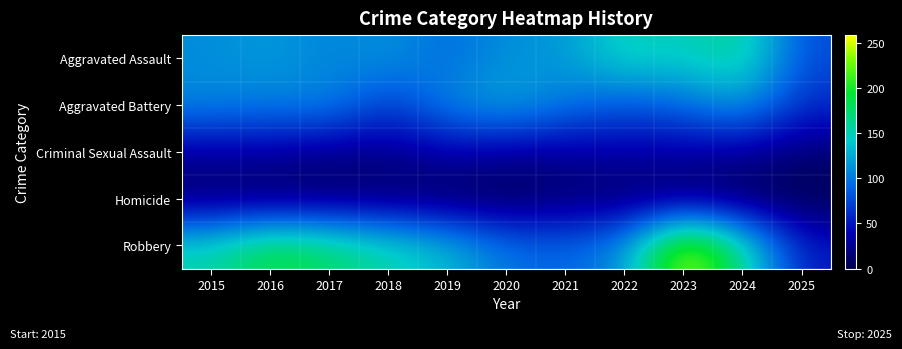

Reading left to right, extract all data points from this chart.

Aggravated Assault: 2015=110	2016=118	2017=105	2018=115	2019=92	2020=113	2021=115	2022=154	2023=145	2024=166	2025=77
Aggravated Battery: 2015=108	2016=102	2017=108	2018=67	2019=108	2020=125	2021=100	2022=81	2023=92	2024=119	2025=60
Criminal Sexual Assault: 2015=29	2016=30	2017=21	2018=23	2019=35	2020=27	2021=27	2022=34	2023=30	2024=28	2025=15
Homicide: 2015=9	2016=7	2017=8	2018=10	2019=5	2020=2	2021=13	2022=9	2023=10	2024=4	2025=2
Robbery: 2015=154	2016=194	2017=178	2018=155	2019=135	2020=97	2021=91	2022=111	2023=259	2024=165	2025=51